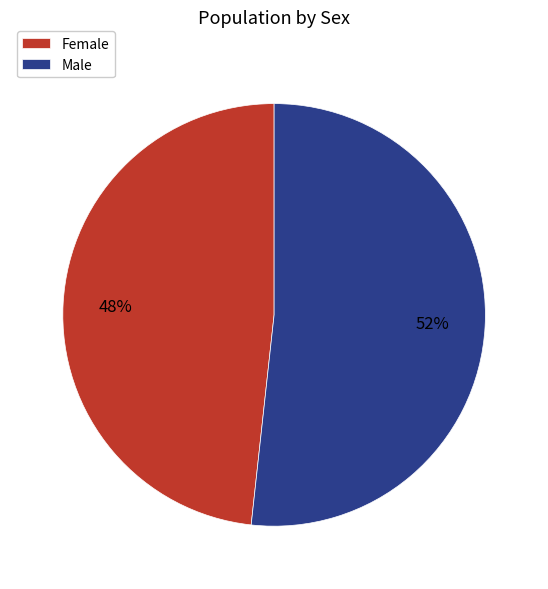

Count the number of slices in the pie.

2